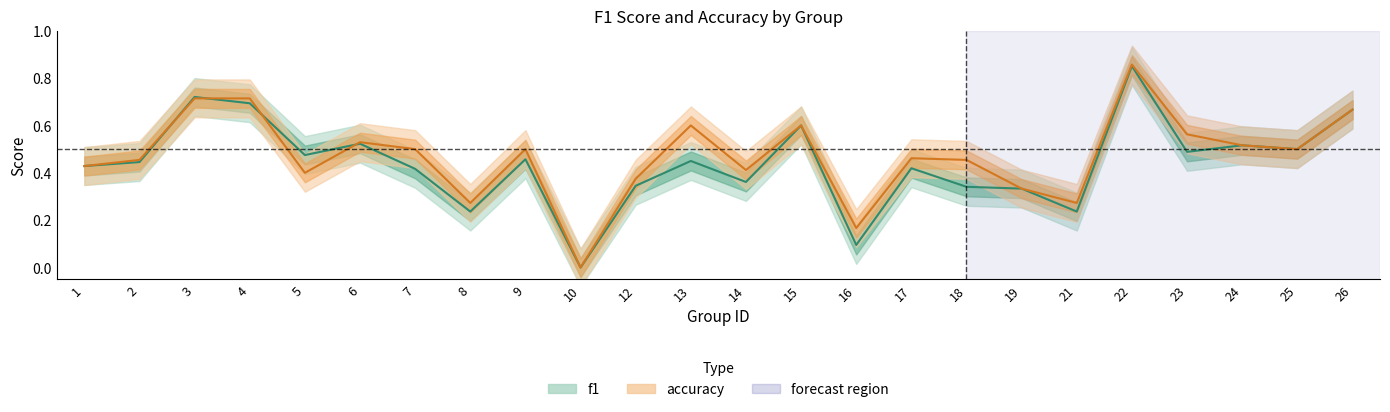

Which category has the lowest value in the f1 series?

10